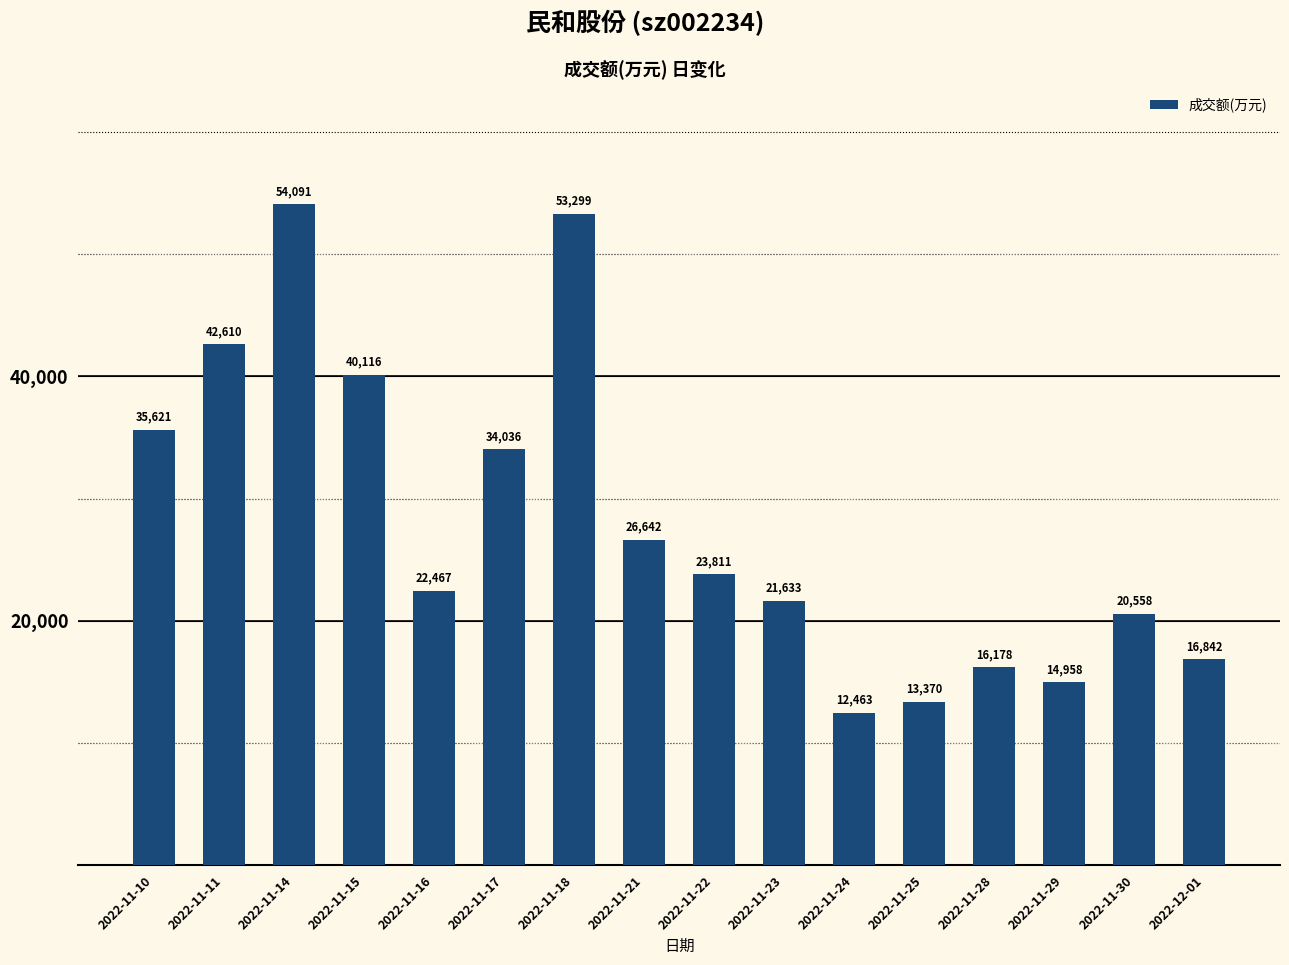

At which label does the data first exceed 23811?

2022-11-10